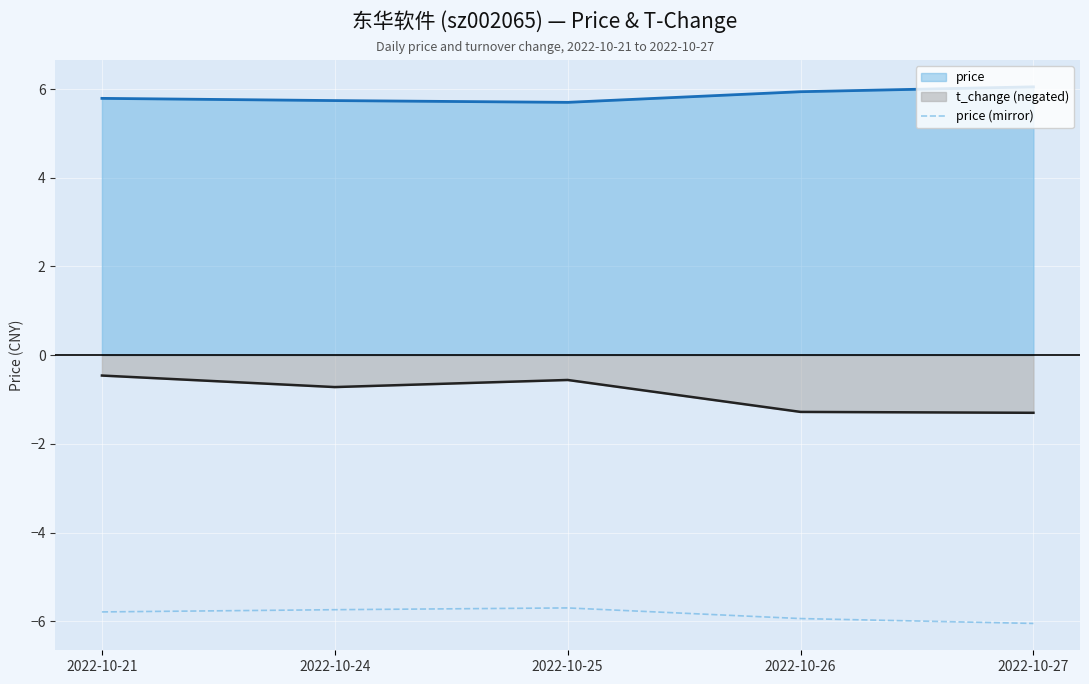

How many lines are shown in the chart?

3